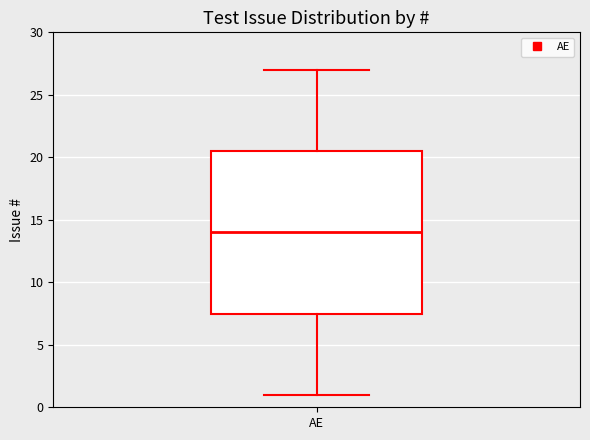

Where does the median line of the box for AE sit on the y-axis? The values are not printed on the chart, so give them approximately, as read against the axis.

14.0